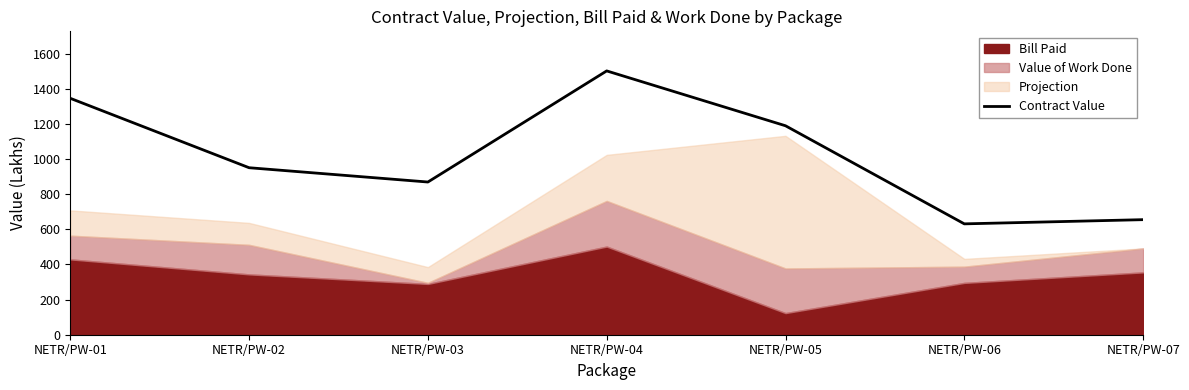

Reading left to right, what are all the values shown in this chart?

1345.3	950.4	869.0	1501.3	1189.1	630.9	654.8